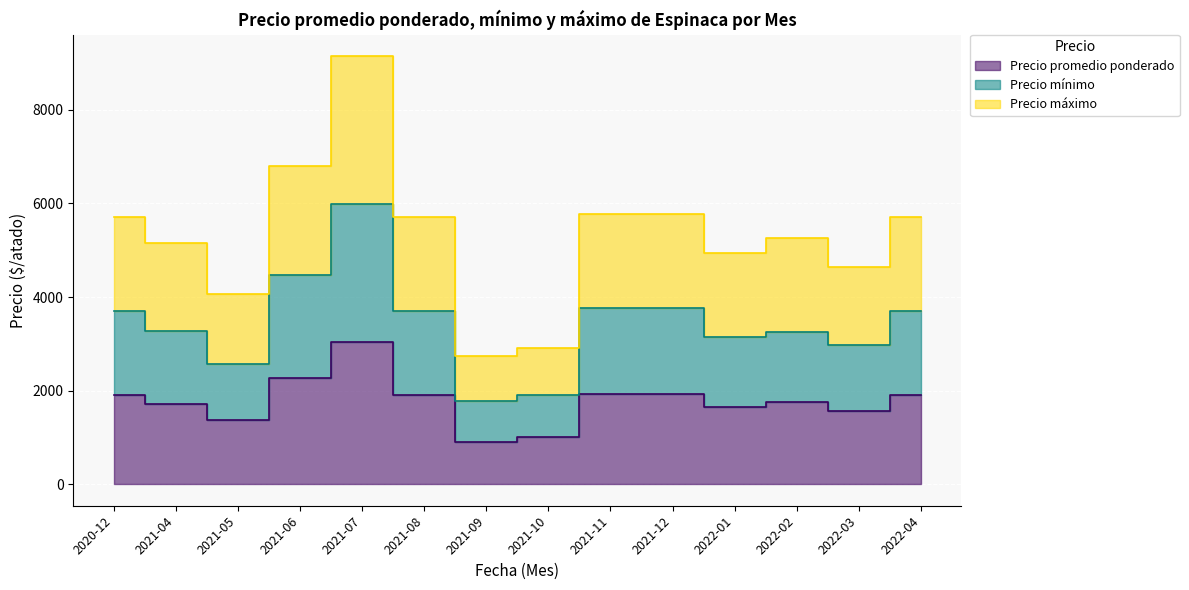

How many lines are shown in the chart?

3